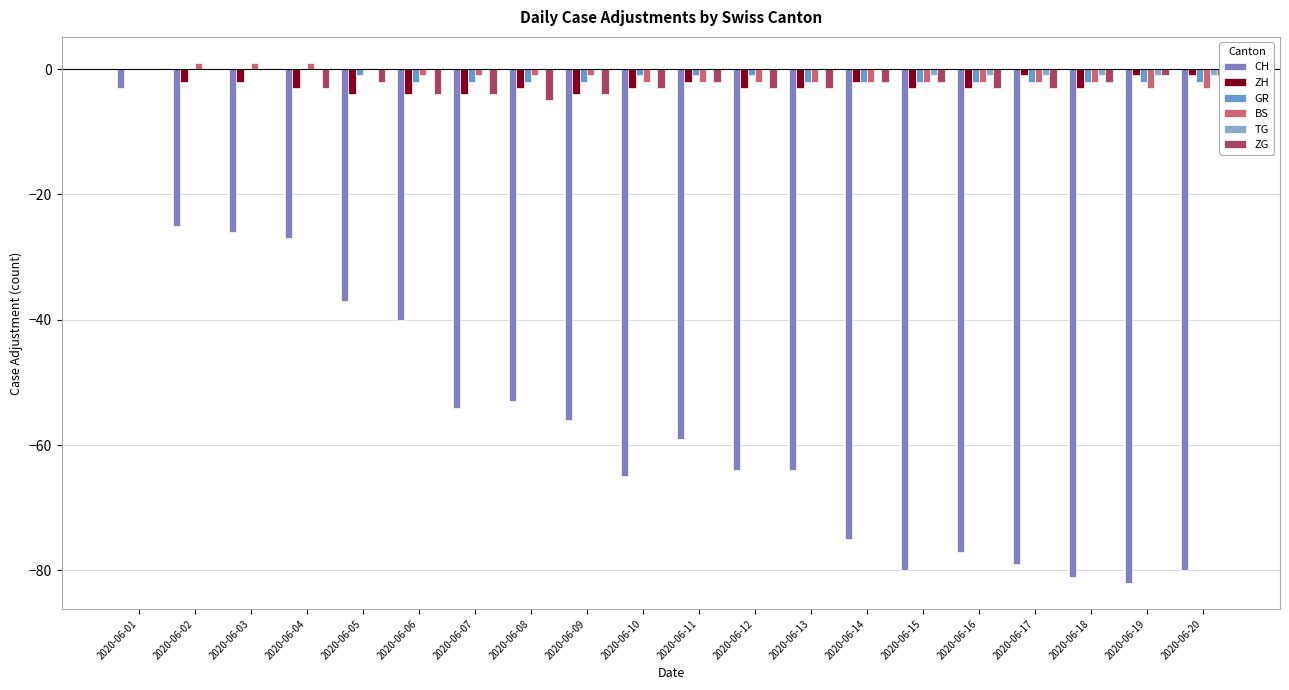

Read the ZH value at 2020-06-05.

-4